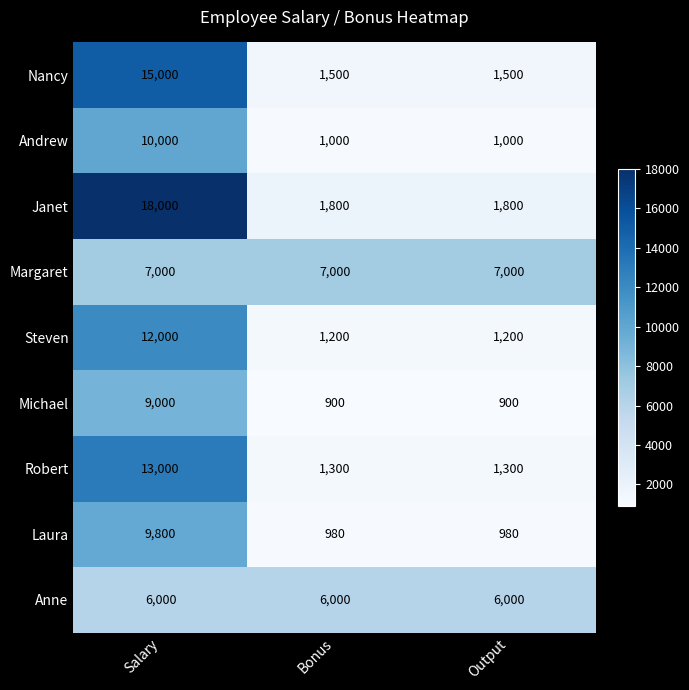

Is it true that Anne equals 6000 at Bonus?

True